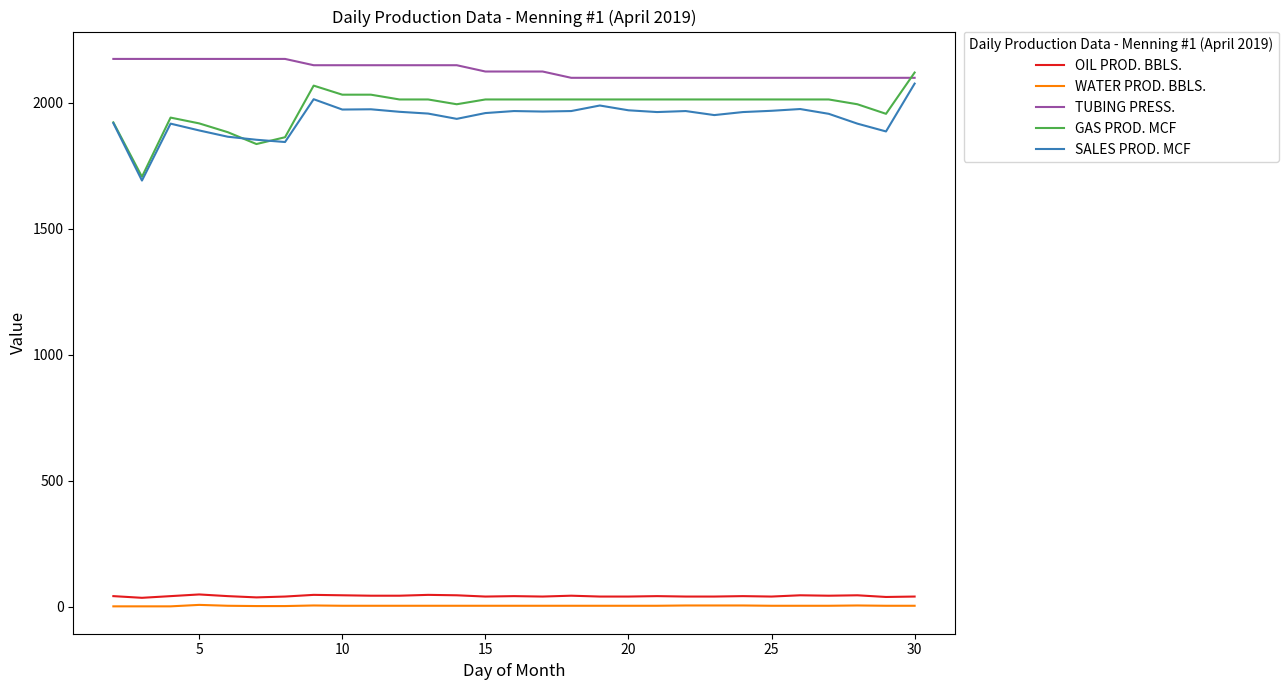

Which series has the widest spread of values?

GAS PROD. MCF